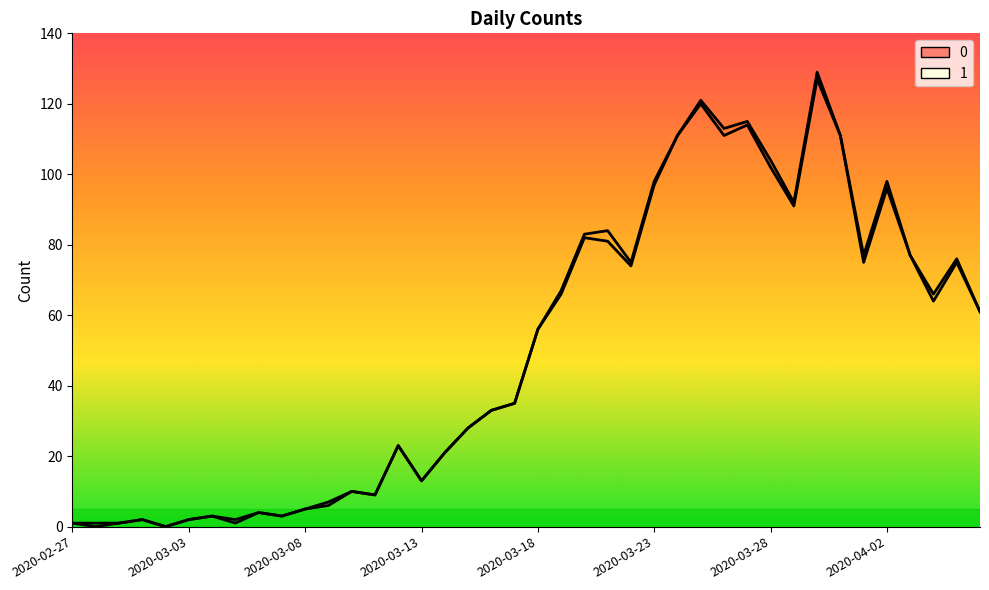

The chart shows a value of 15 at 2020-03-15. True or false?

False